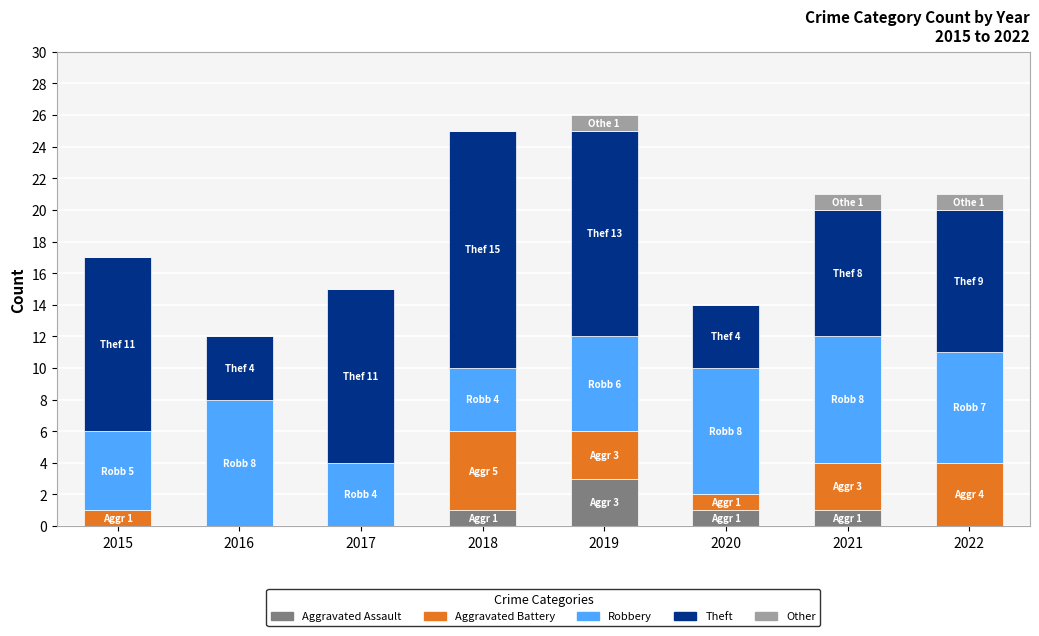

What is the total value across all series at 2019?

26